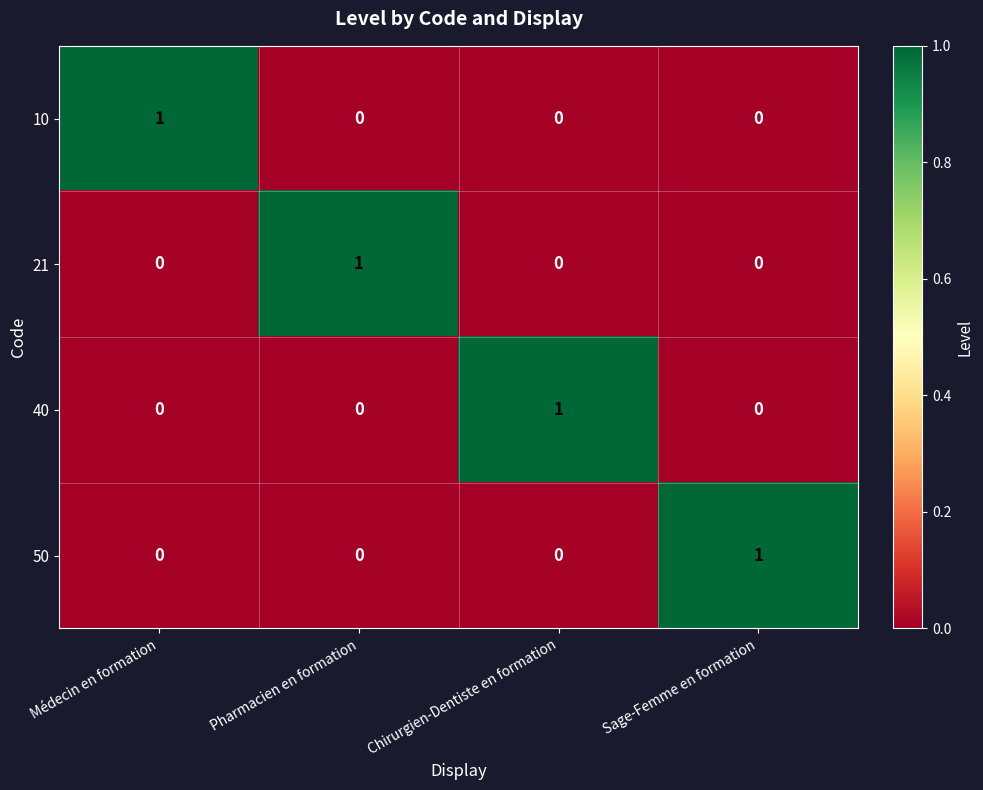

The value of 50 at Chirurgien-Dentiste en formation is 0. True or false?

True